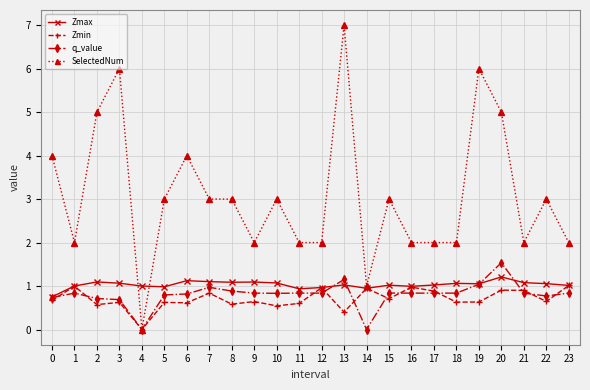

At which category does SelectedNum reach its first local valley?

1